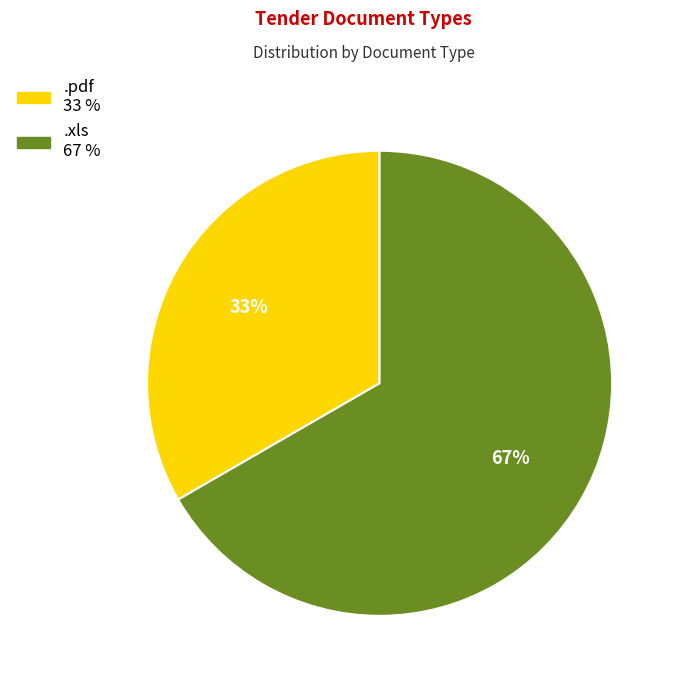

Is the sum of .pdf and .xls greater than half?

Yes